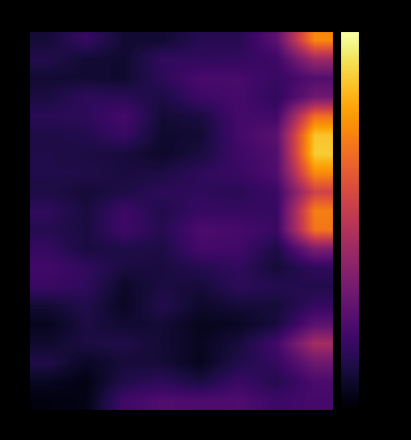

At 4, list the series in order from largest to smallest.

19, 10, 2, 11, 3, 9, 1, 7, 8, 0, 12, 4, 18, 6, 13, 5, 14, 16, 15, 17